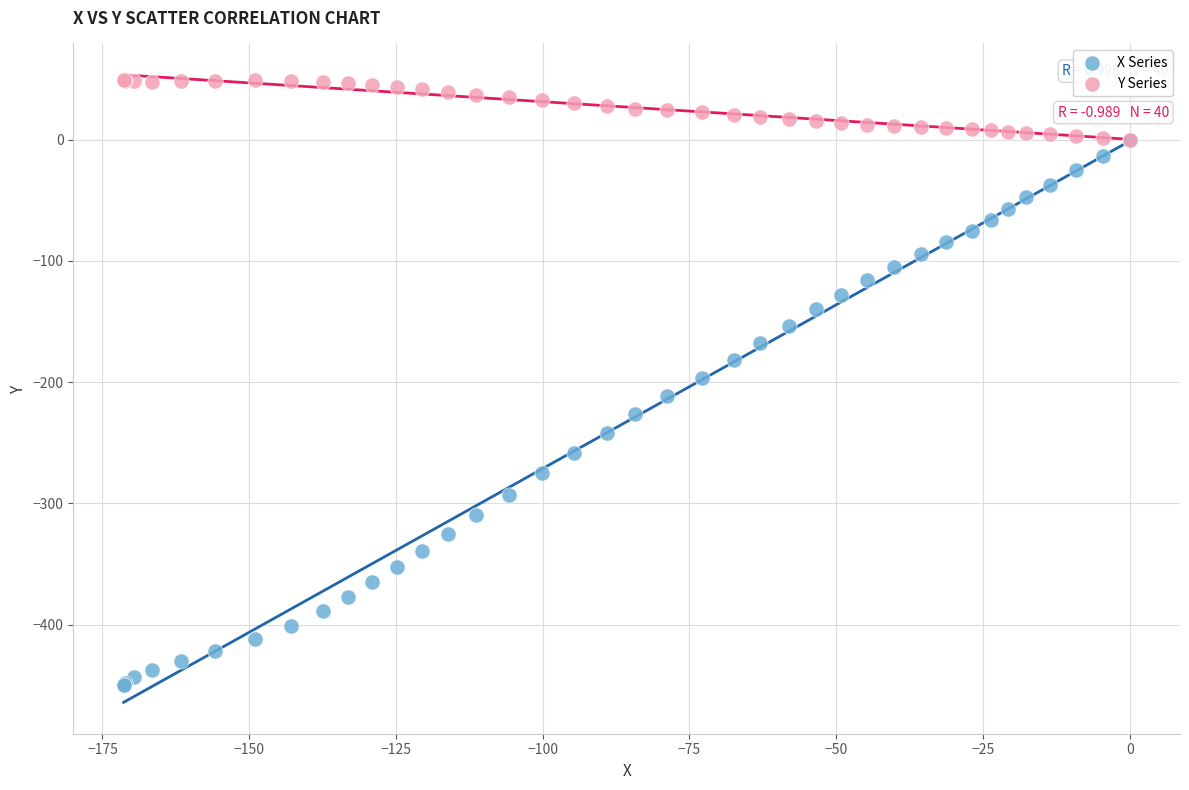

Which series has the largest Y range (max minus min)?

X Series